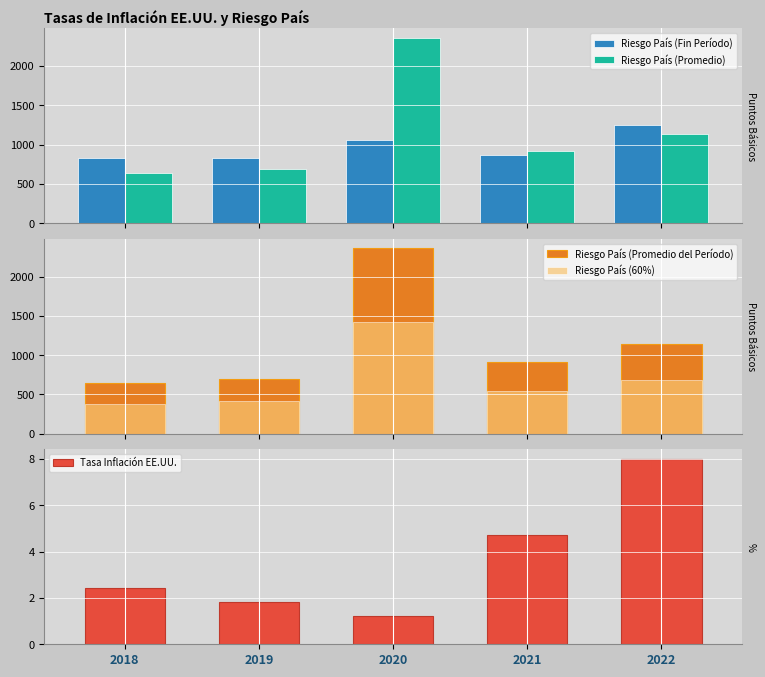

What is the approximate value of Tasa Inflación EE.UU. at 2018?

2.4